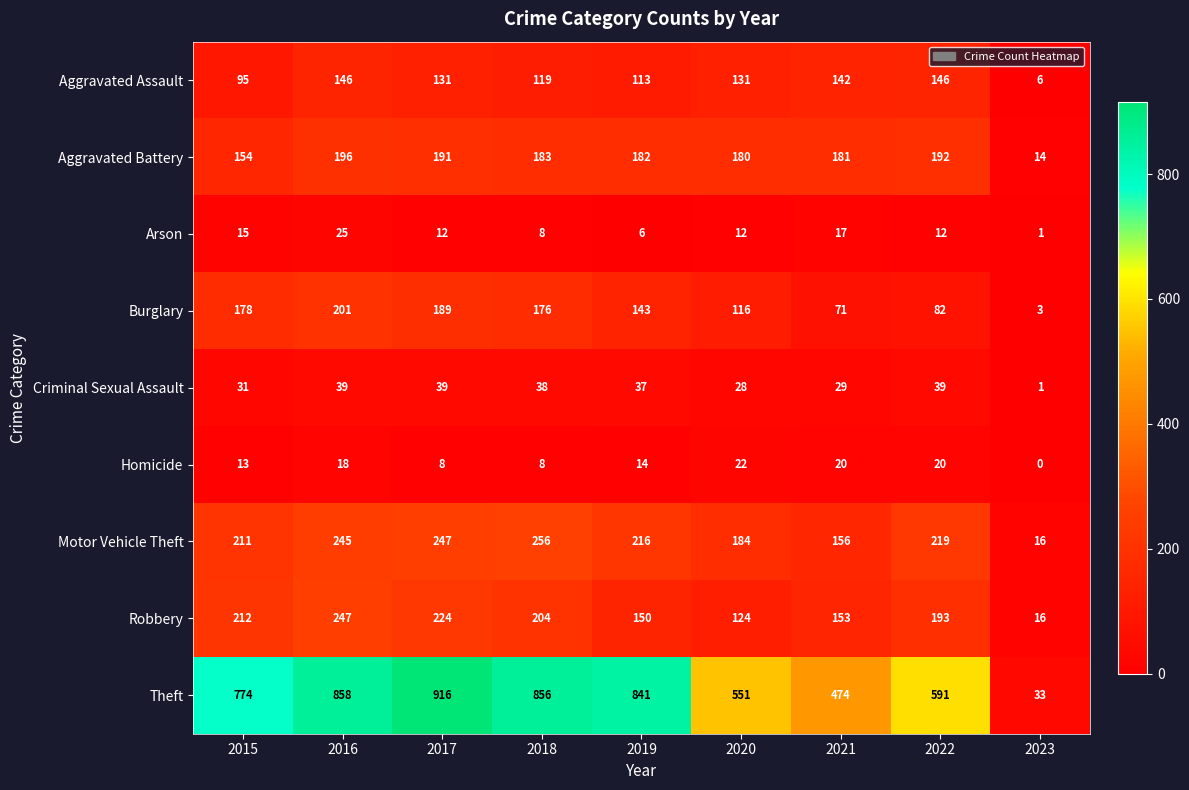

Which series has the widest spread of values?

Theft